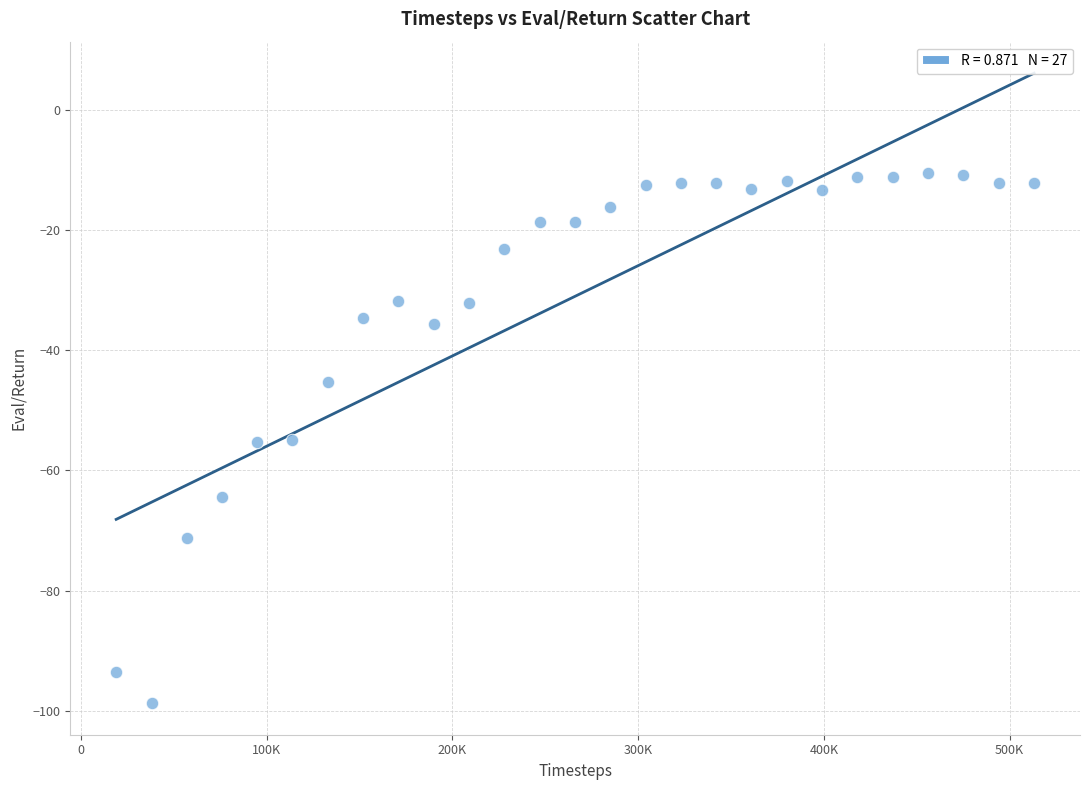

What is the range of Y values (max minus min)?

88.1